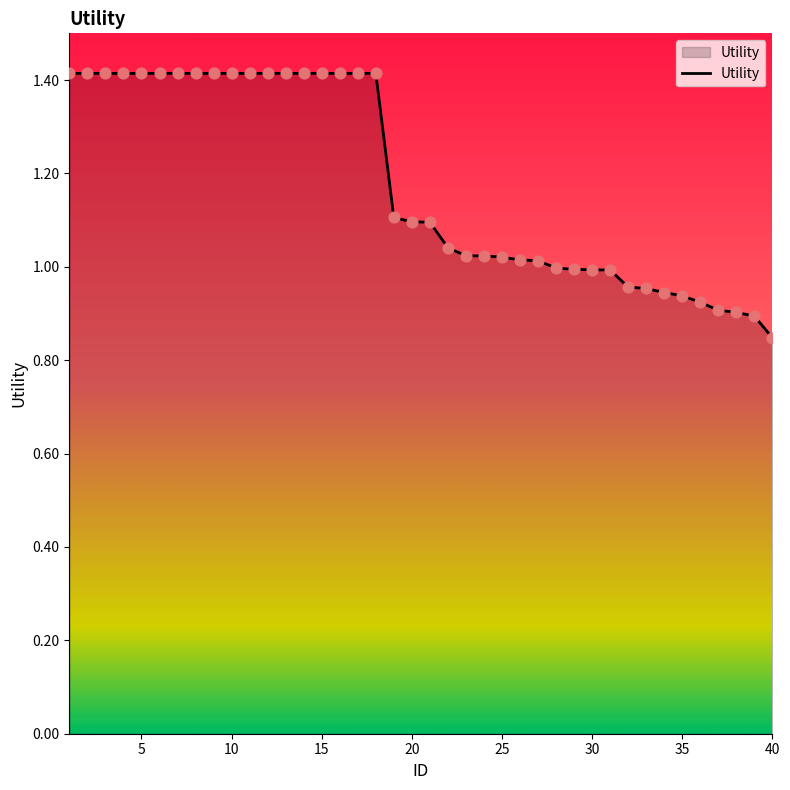

What is the difference between the maximum and minimum values?

0.6